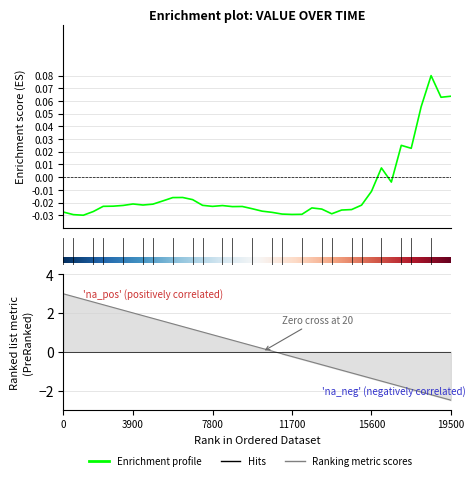

How many values exceed 0?

7